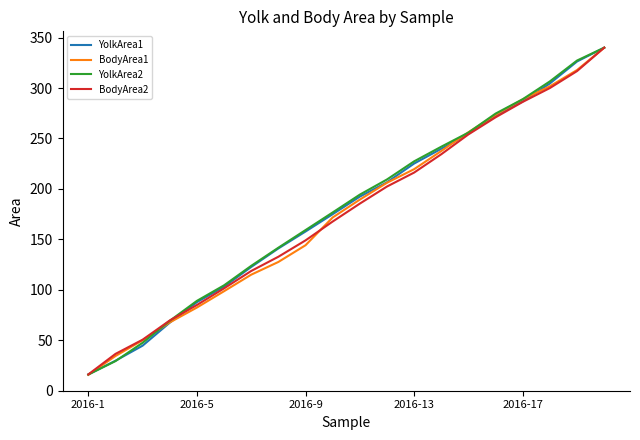

What is the smallest value displayed?

15.7